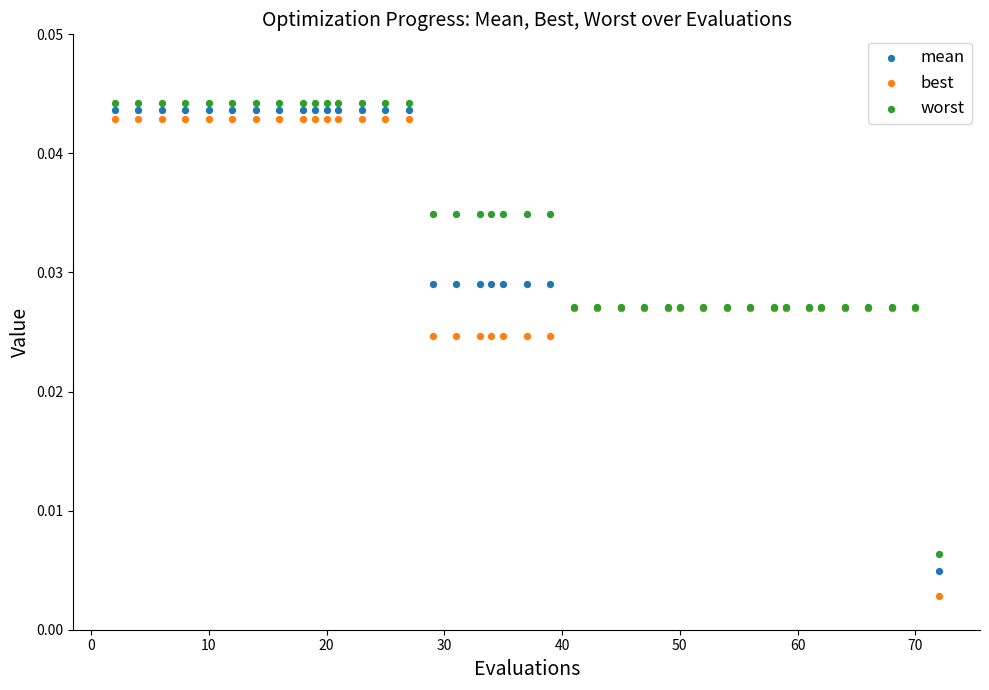

Which series reaches the minimum Y coordinate?

best